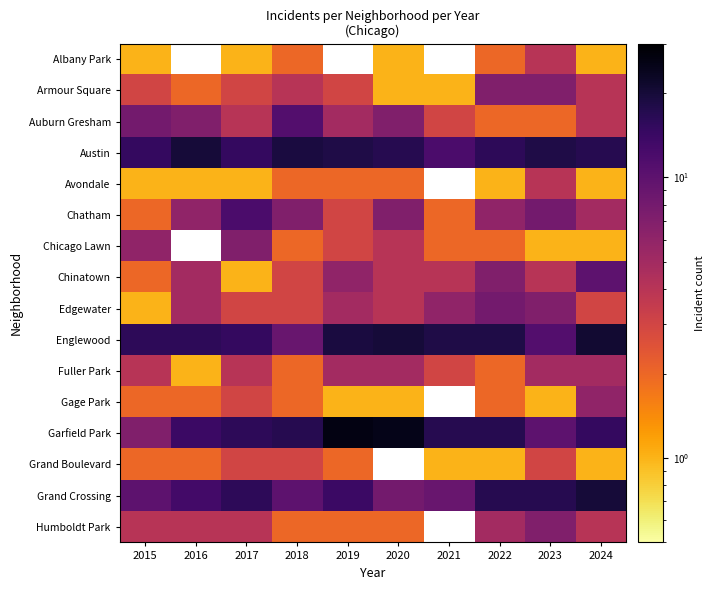

At how many categories does at least one series exceed 16?

8